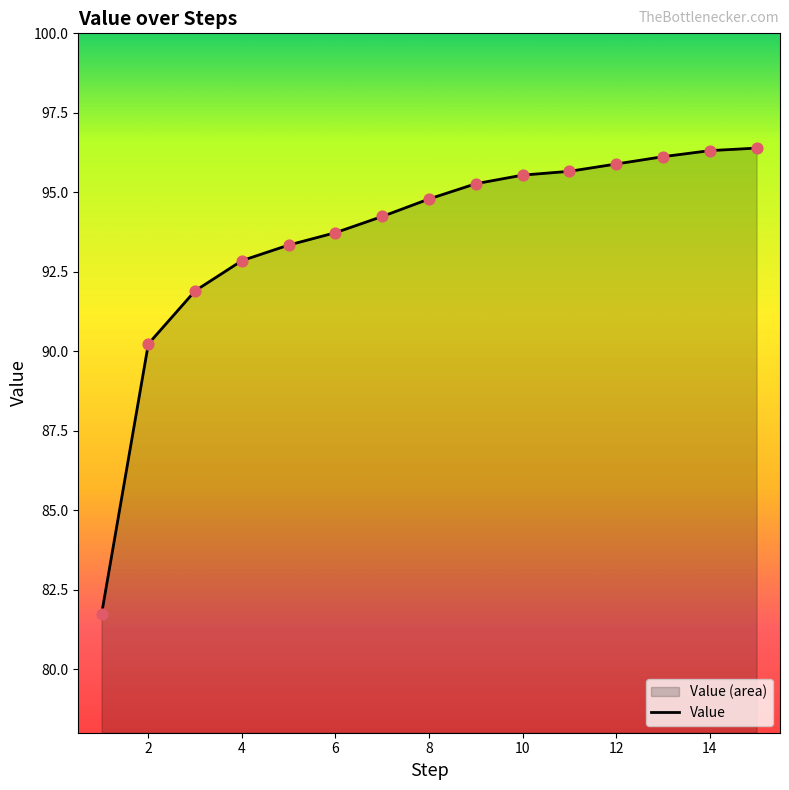

What is the ratio of the value at 14 to the value at 6?

1.0